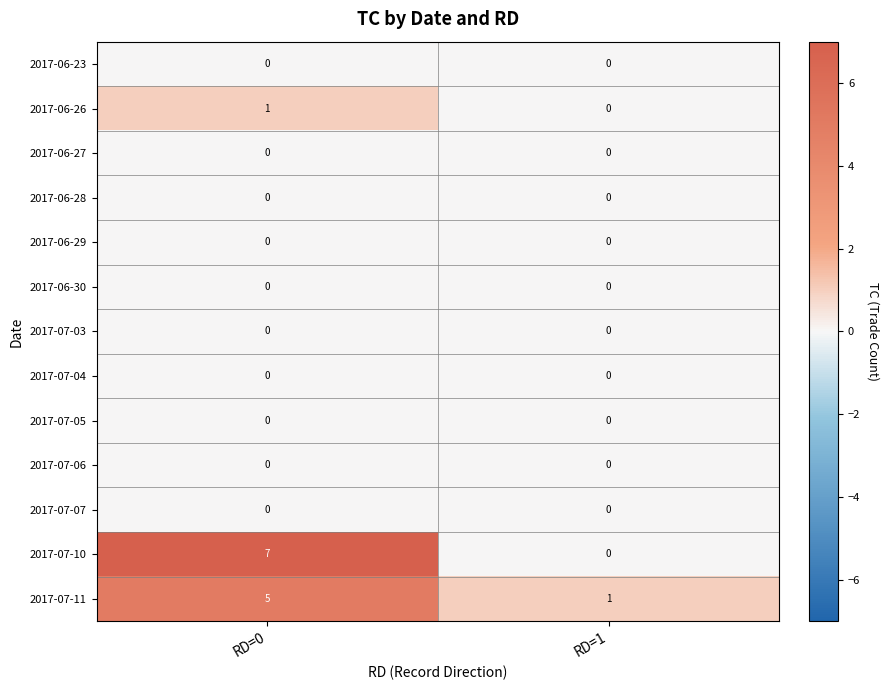

Reading left to right, list all the values displayed in this chart.

2017-06-23: 0	0
2017-06-26: 1	0
2017-06-27: 0	0
2017-06-28: 0	0
2017-06-29: 0	0
2017-06-30: 0	0
2017-07-03: 0	0
2017-07-04: 0	0
2017-07-05: 0	0
2017-07-06: 0	0
2017-07-07: 0	0
2017-07-10: 7	0
2017-07-11: 5	1